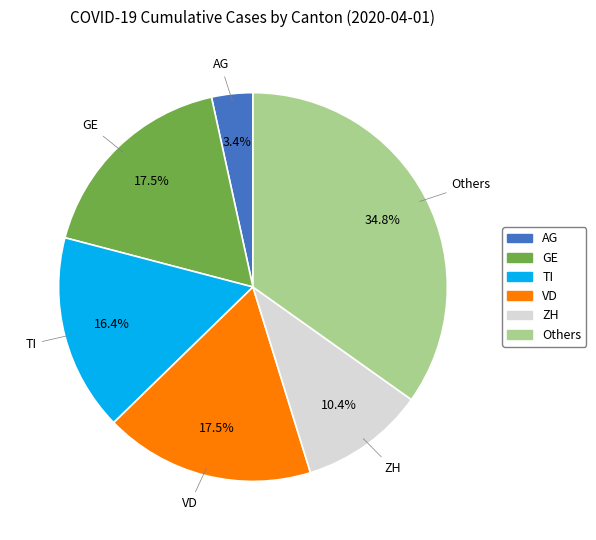

Does any single category account for the majority?

No